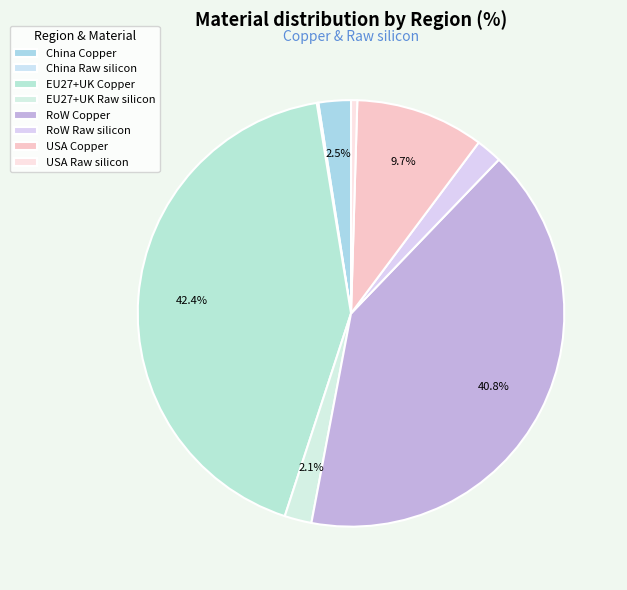

Which slice is the smallest?

China Raw silicon